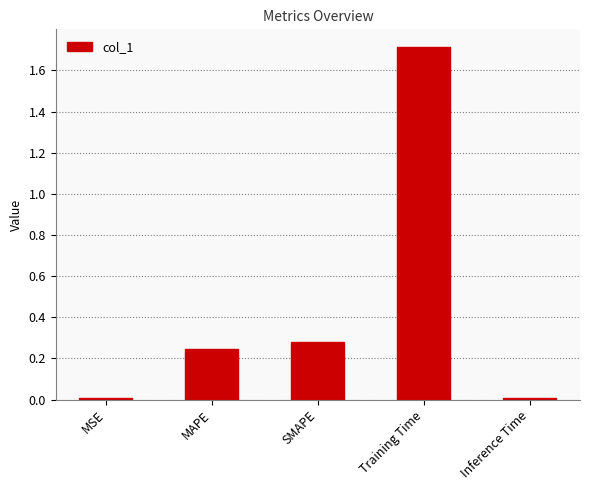

Which label corresponds to the largest value in the chart?

Training Time